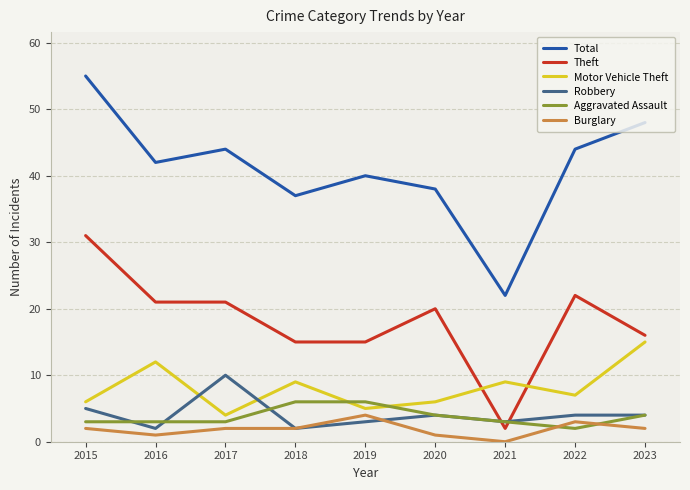

The Theft series shows 5 at 2023. True or false?

False